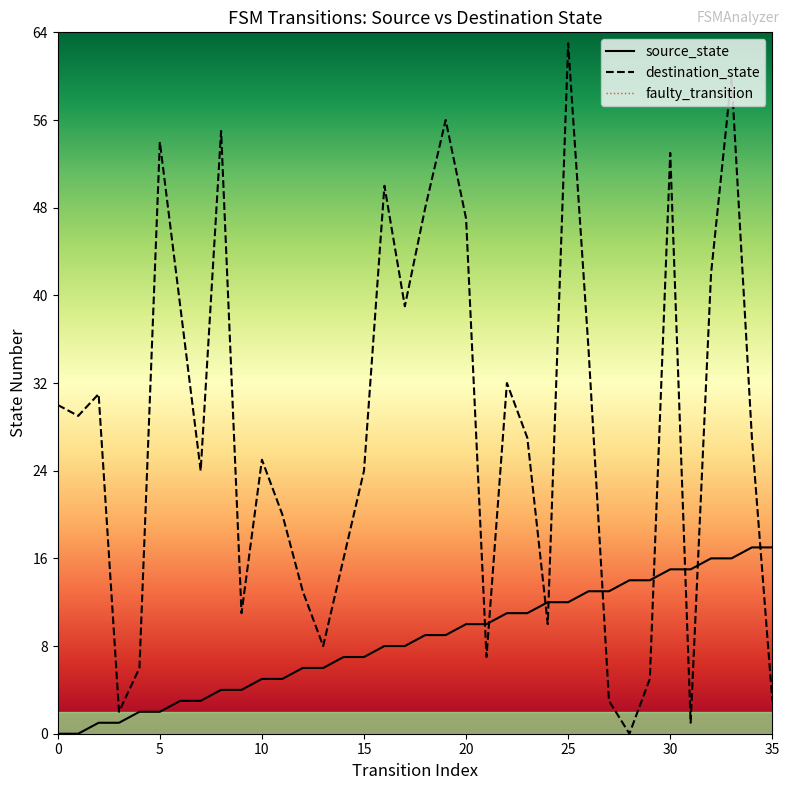

True or false: source_state and destination_state cross at least once.

True